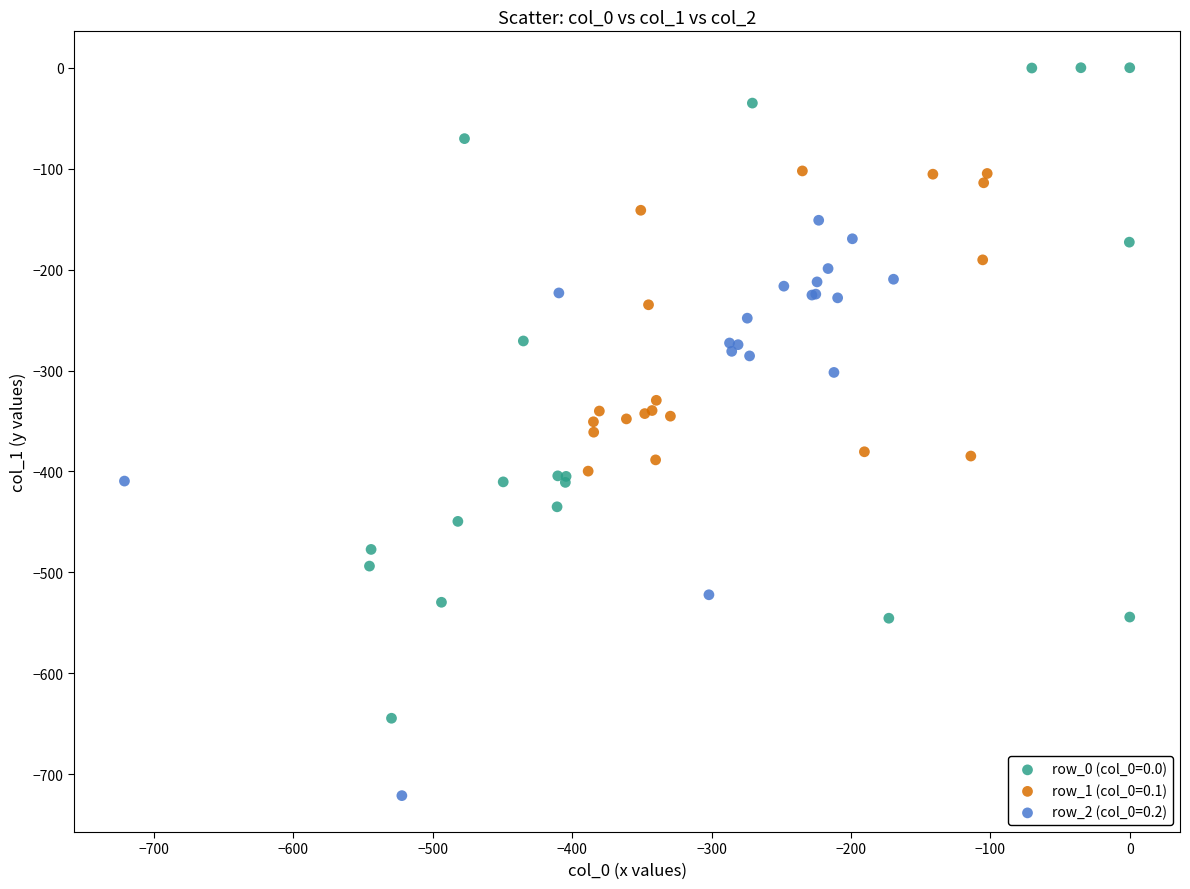

Which series has the largest Y range (max minus min)?

row_0 (col_0=0.0)